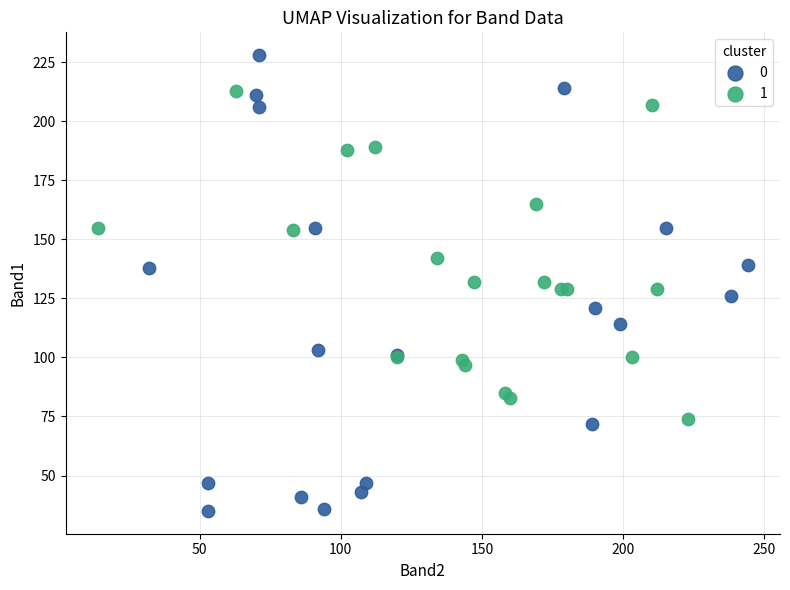

Which series reaches the maximum Y coordinate?

0